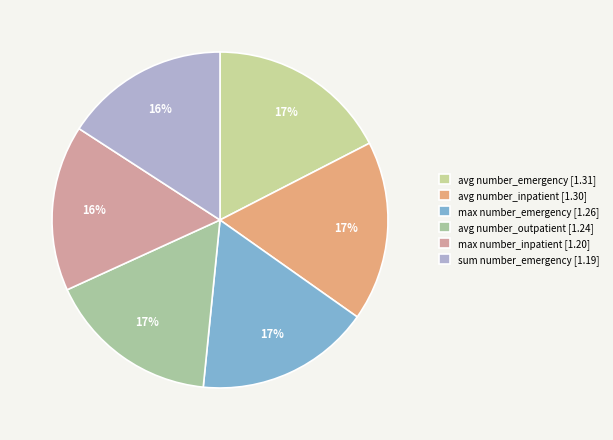

True or false: max number_inpatient accounts for 3% of the total.

False